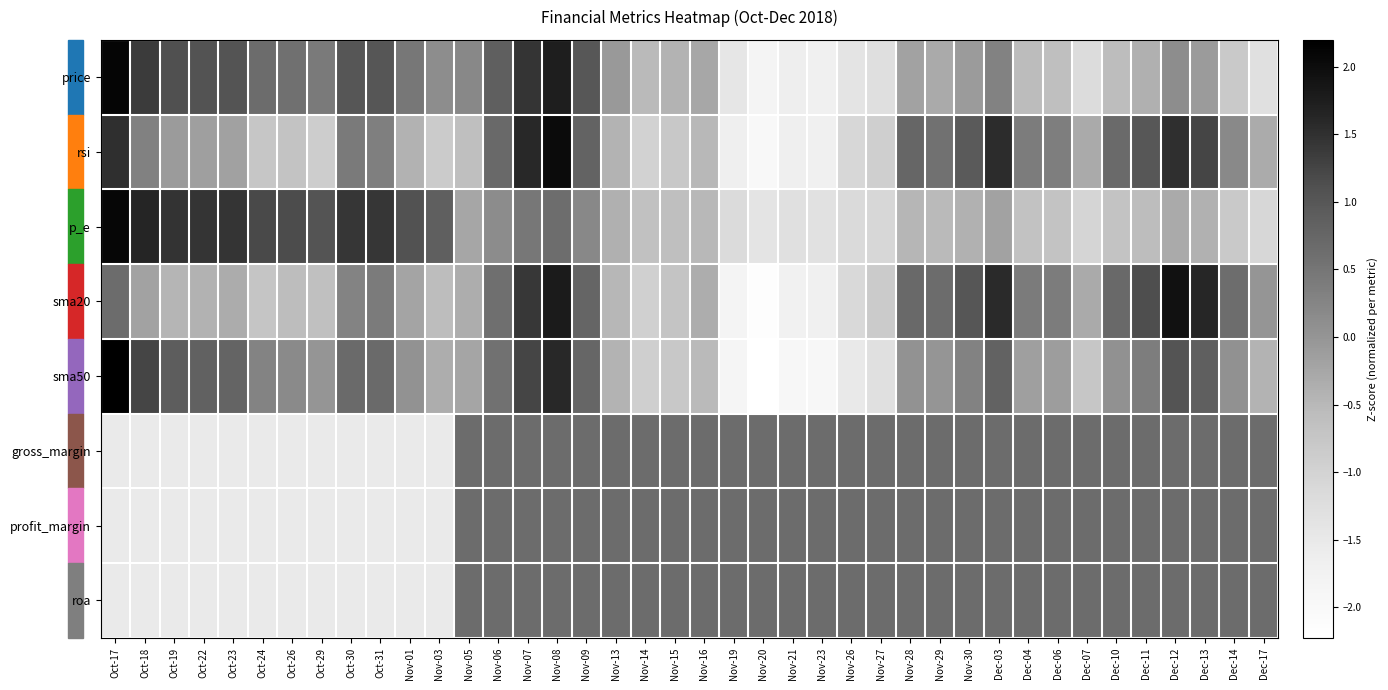

List the series in order of their peak value, highest first.

sma50, price, p_e, rsi, sma20, gross_margin, roa, profit_margin